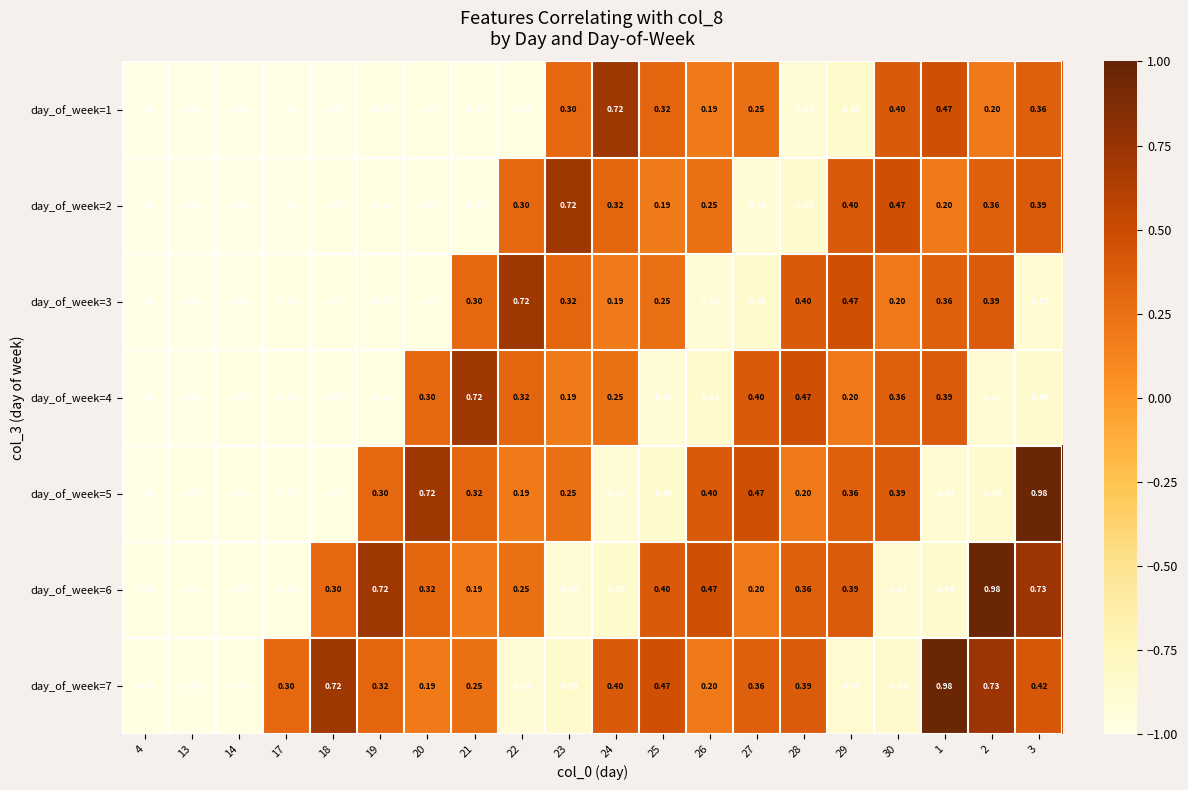

Is the value of day_of_week=4 at 26 greater than the value of day_of_week=2 at 1?

No